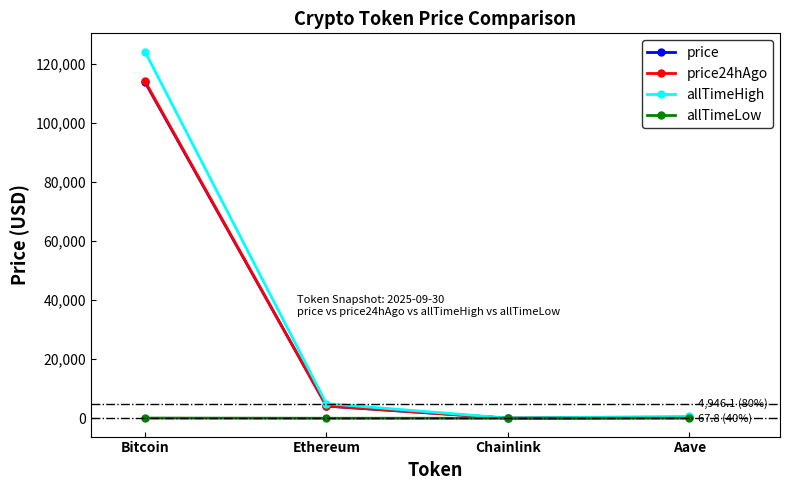

What position from the right is Ethereum?

3